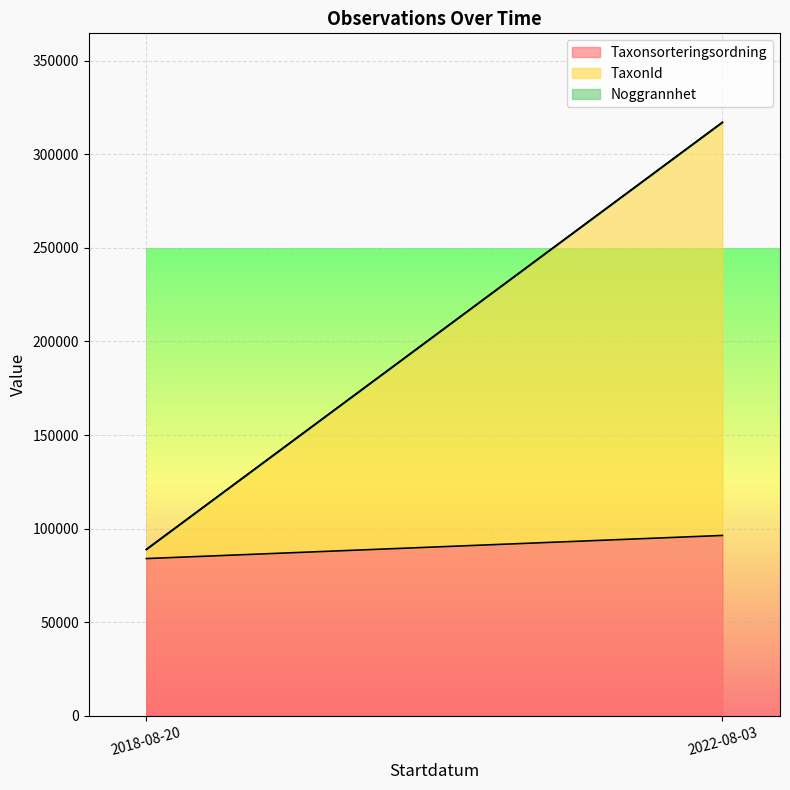

What is the difference between the highest and lowest values at 2018-08-20?

89396